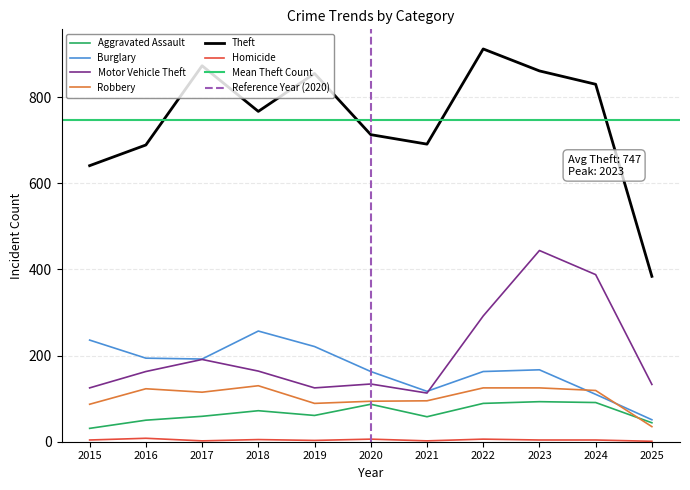

Between 2019 and 2021, which series saw the biggest shift?

Theft